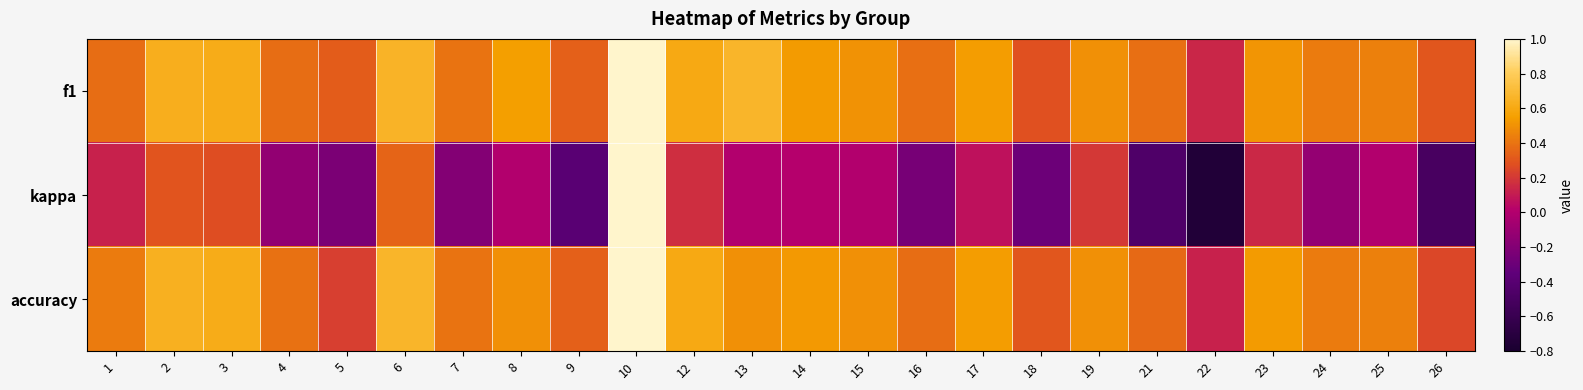

Count the number of data series in this chart.

3